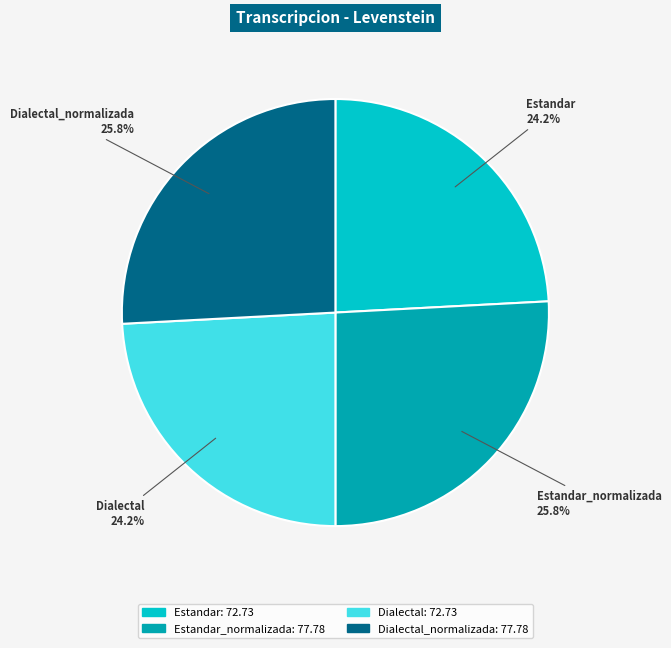

Is there a majority slice in this chart?

No